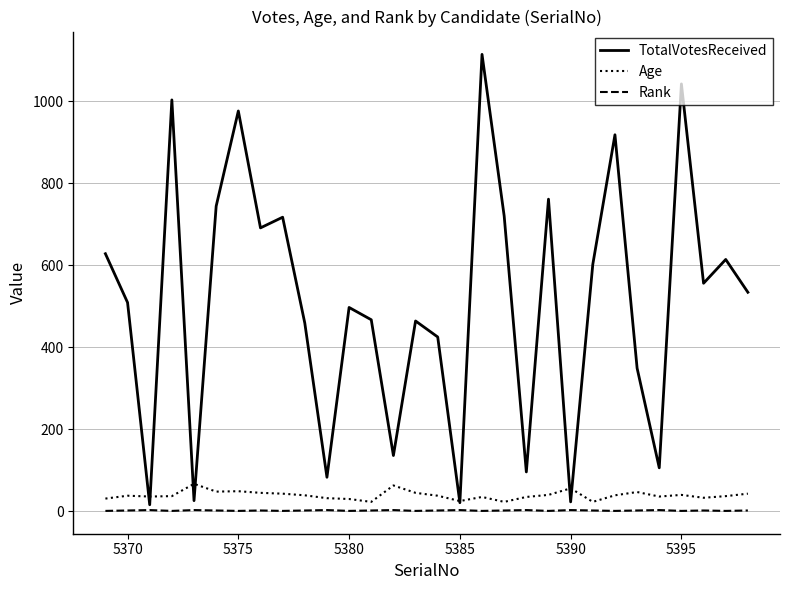

What is the greatest value displayed?

1114